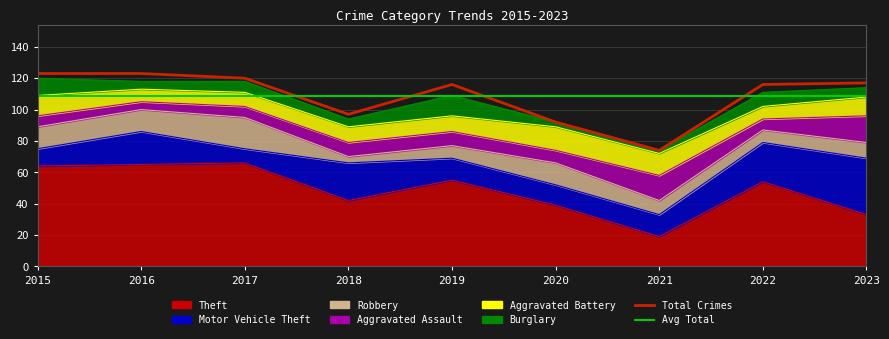

At which category is the sum across all series the highest?

2015